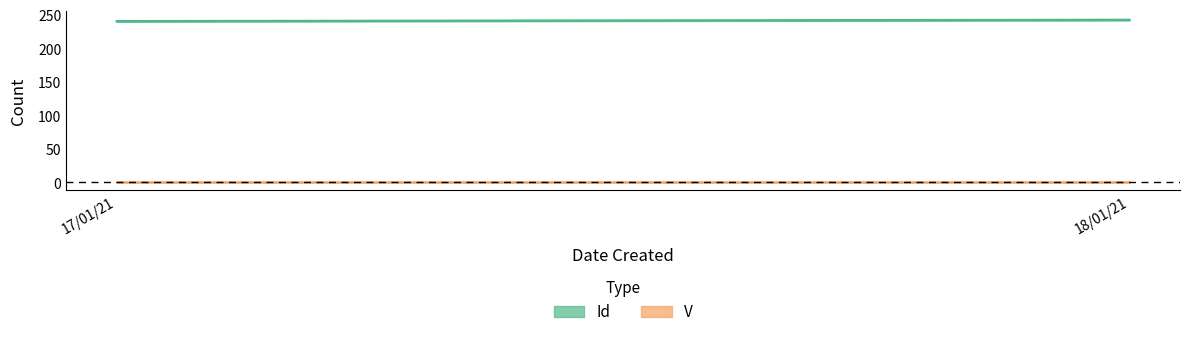

True or false: Id and V intersect in this chart.

False